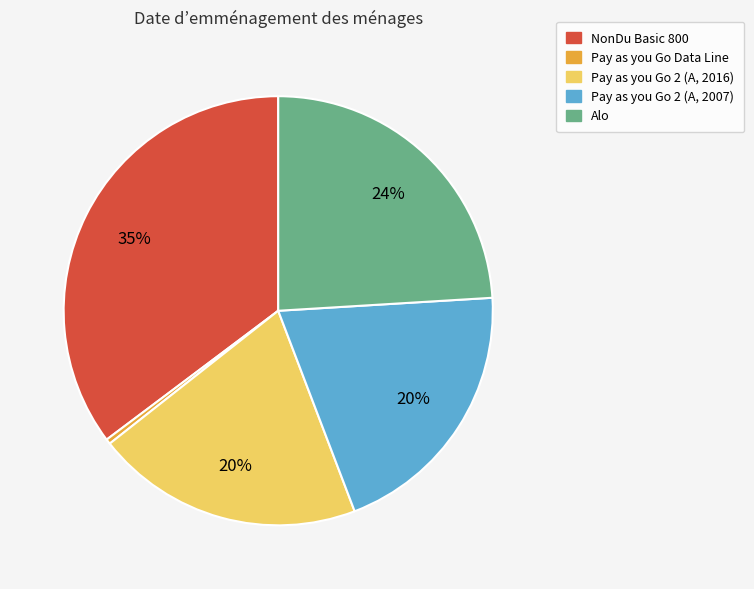

Does Alo account for over 50% of the chart?

No